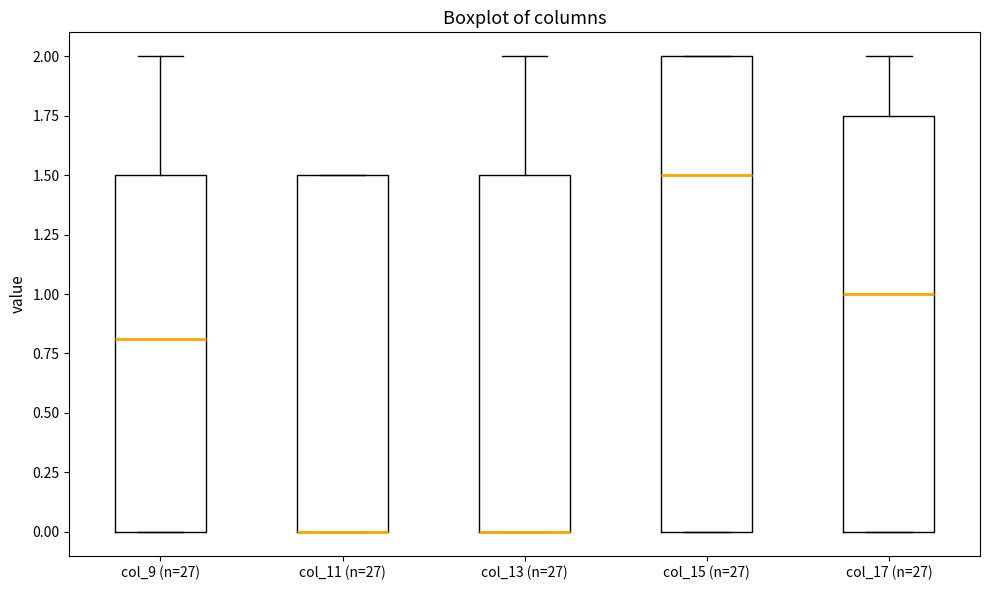

Reading left to right, read every box against the y-axis: the position of its median line, the range the box covers, and the ends of its whiskers. The values are not printed on the chart, so give them approximately, as read against the axis.

col_9 (n=27): median 0.80, box 0.00 to 1.50, whiskers 0.00 to 2.00
col_11 (n=27): median 0.00 (drawn on the box's lower edge), box 0.00 to 1.50, whiskers 0.00 to 1.50
col_13 (n=27): median 0.00 (drawn on the box's lower edge), box 0.00 to 1.50, whiskers 0.00 to 2.00
col_15 (n=27): median 1.50, box 0.00 to 2.00, whiskers 0.00 to 2.00
col_17 (n=27): median 1.00, box 0.00 to 1.75, whiskers 0.00 to 2.00